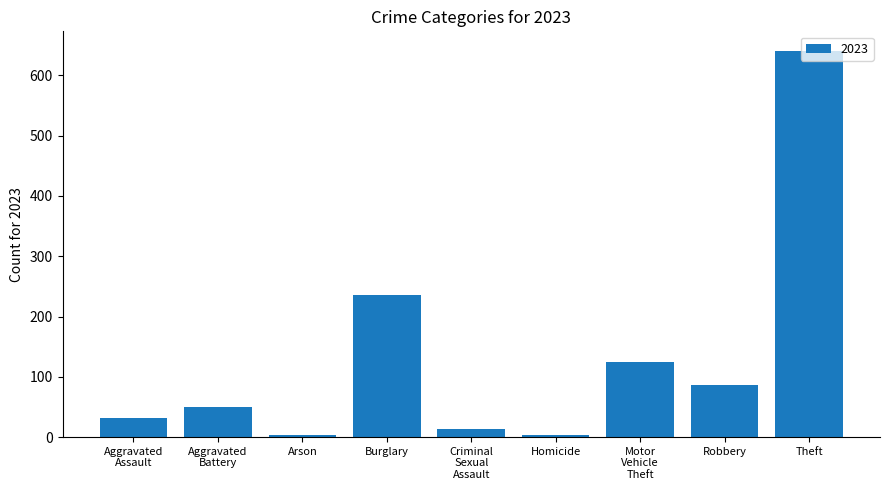

Which category has the highest value across all series?

Theft